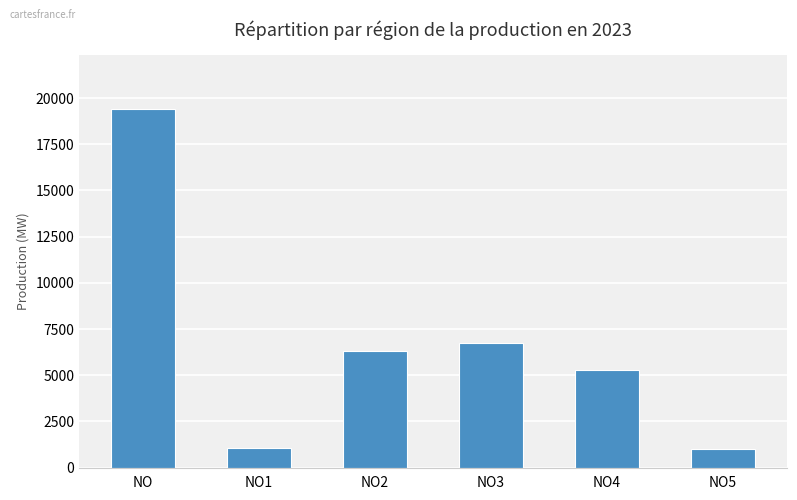

What is the label of the 5th bar from the left?

NO4